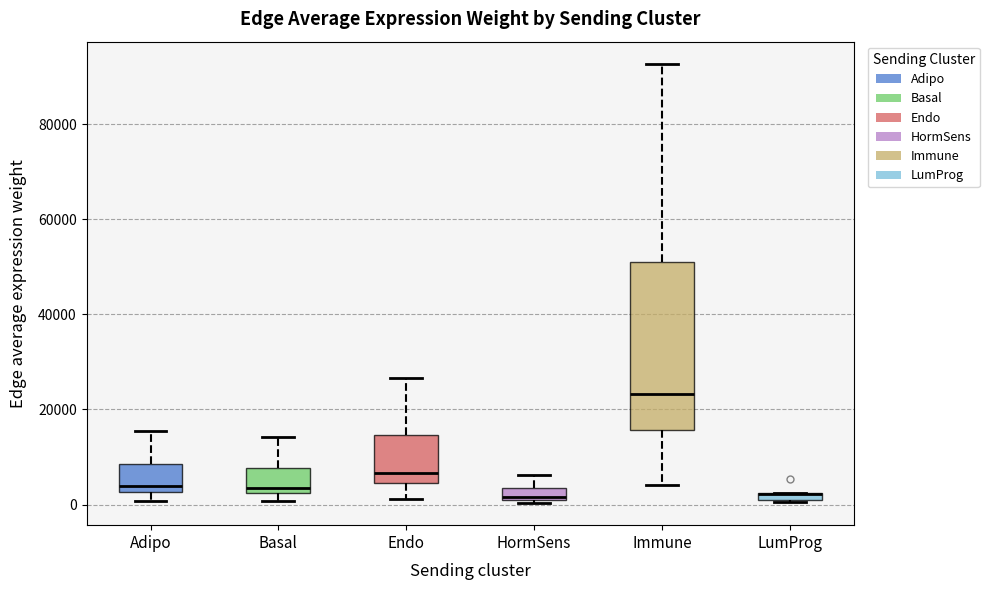

Where is the upper edge of the box for LumProg on the y-axis? The values are not printed on the chart, so give them approximately, as read against the axis.

2000